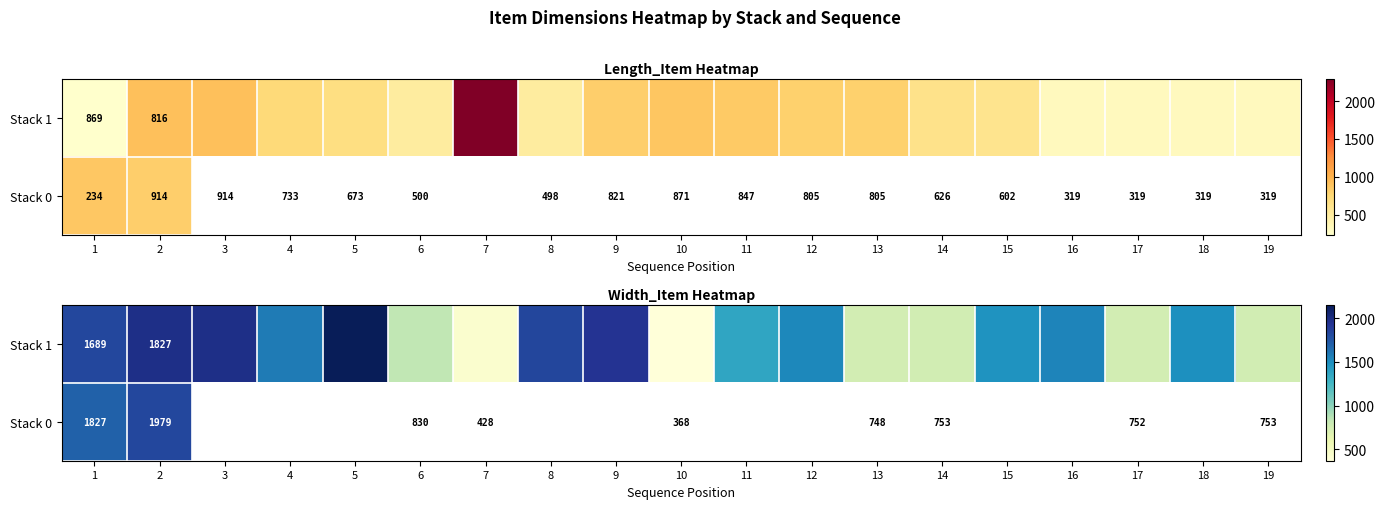

What is the approximate value of row_0 at 17?

752.0